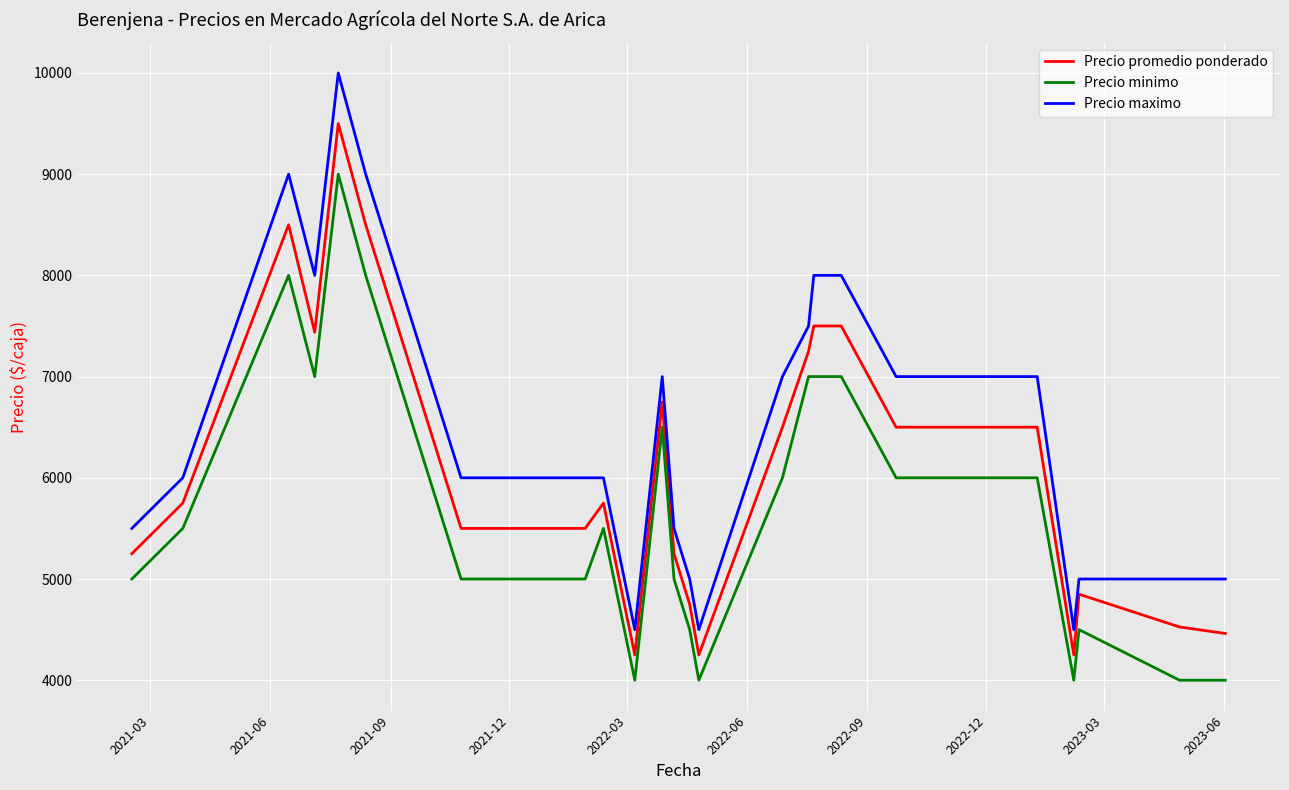

Which series has the widest spread of values?

Precio maximo